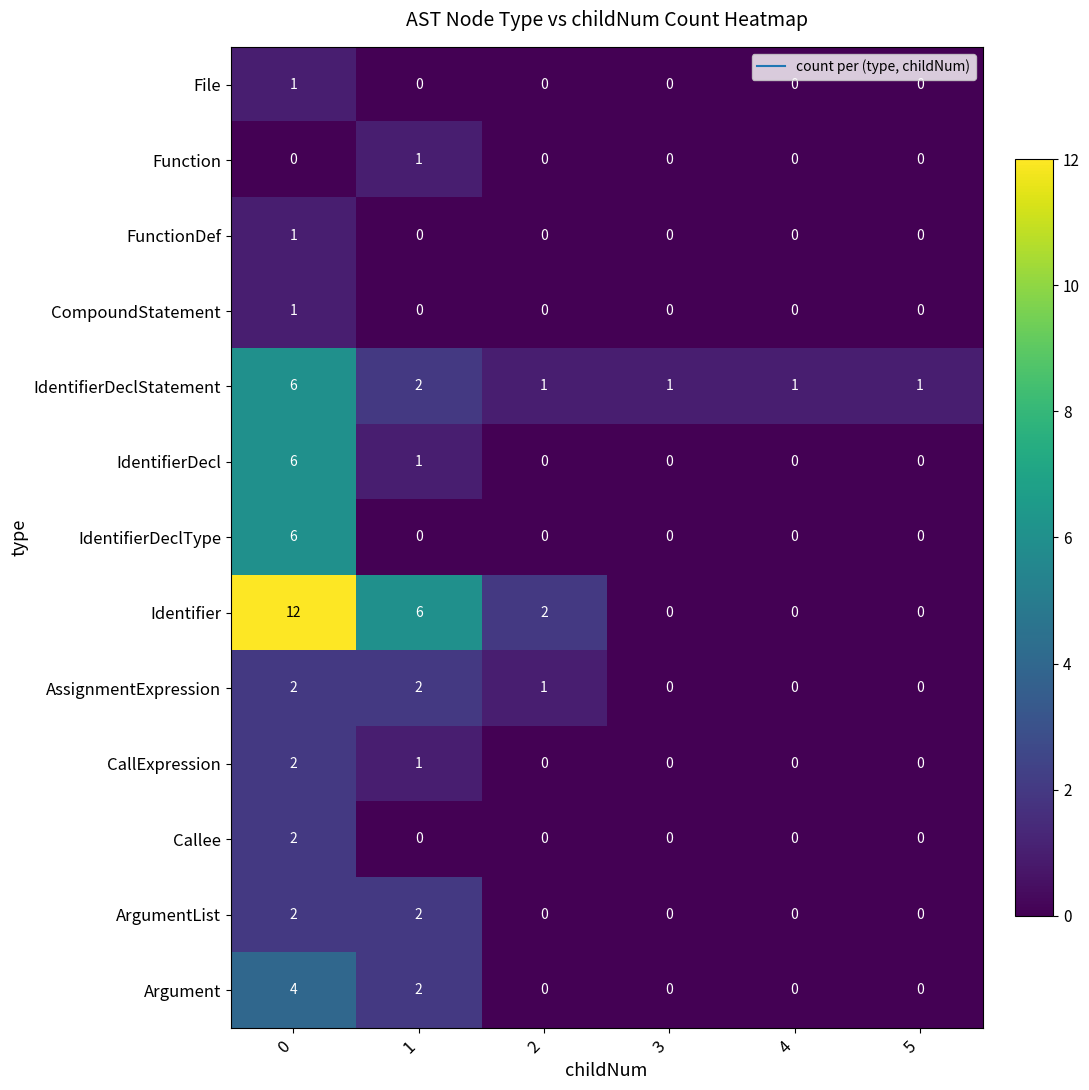

How many distinct data groups are displayed?

13